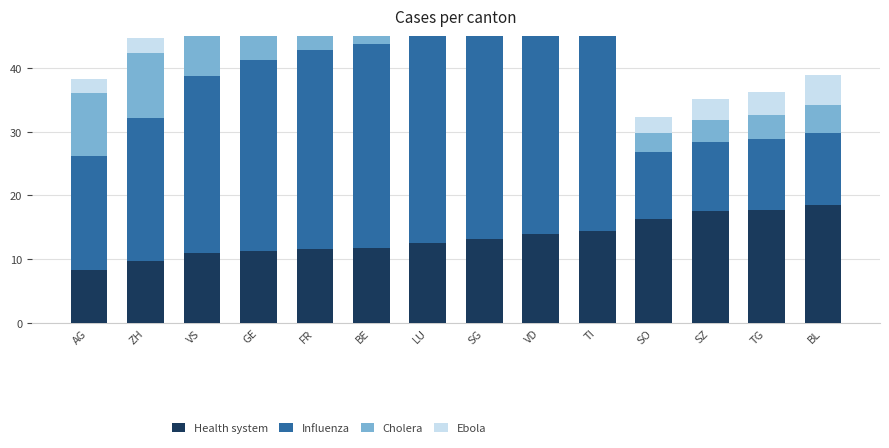

Which label corresponds to the smallest value in the chart?

AG